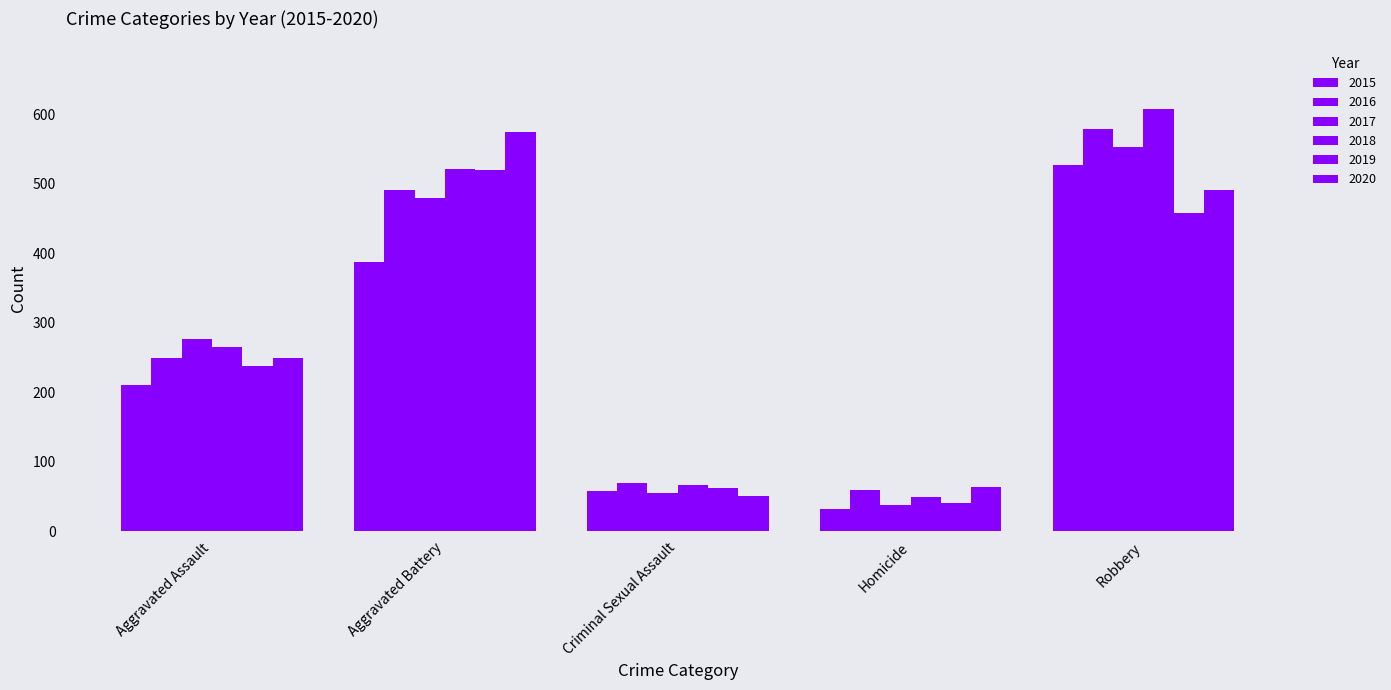

How many groups of bars are there?

5